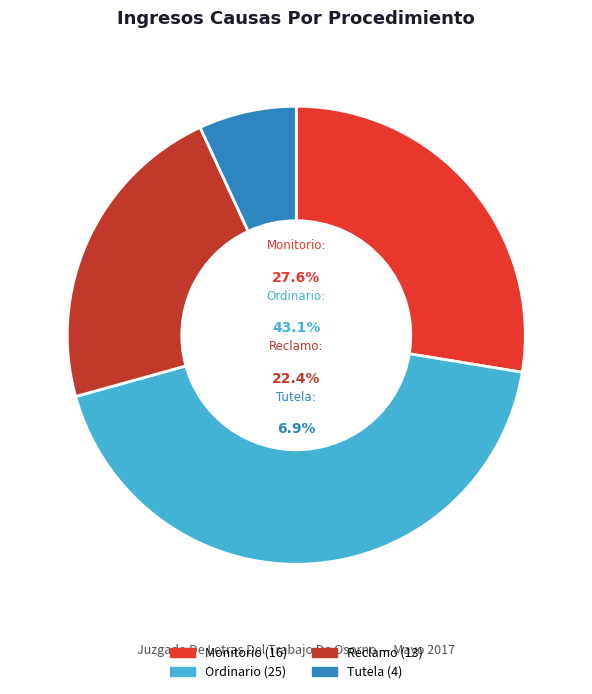

Is there a majority slice in this chart?

No